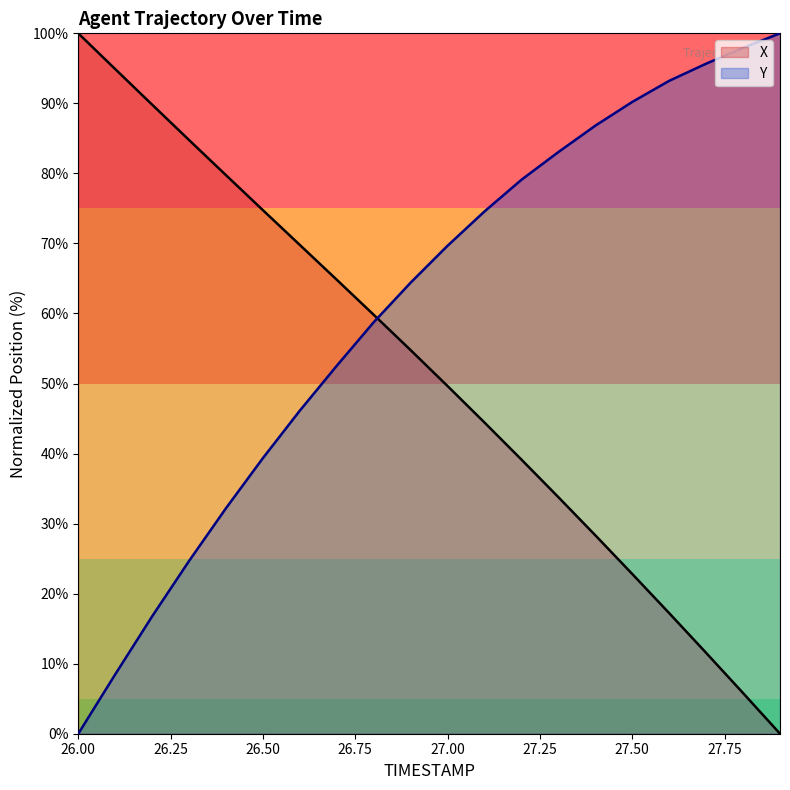

What is the difference between the maximum and minimum values in the Y series?

100.0